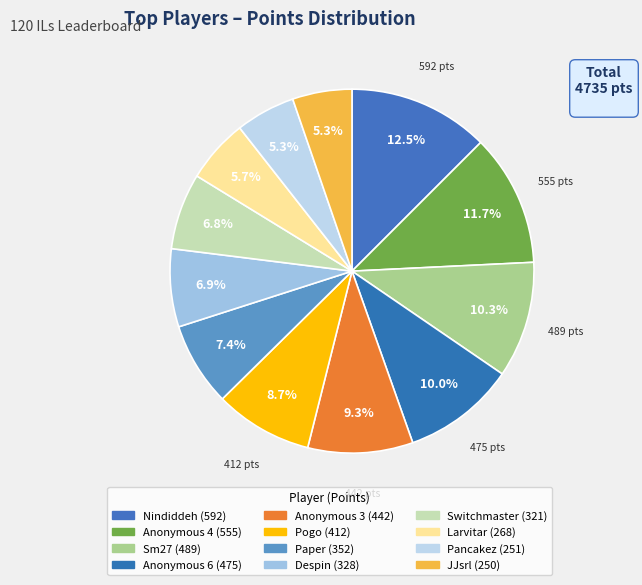

Rank the categories by value from highest to lowest.

Nindiddeh, Anonymous 4, Sm27, Anonymous 6, Anonymous 3, Pogo, Paper, Despin, Switchmaster, Larvitar, Pancakez, JJsrl